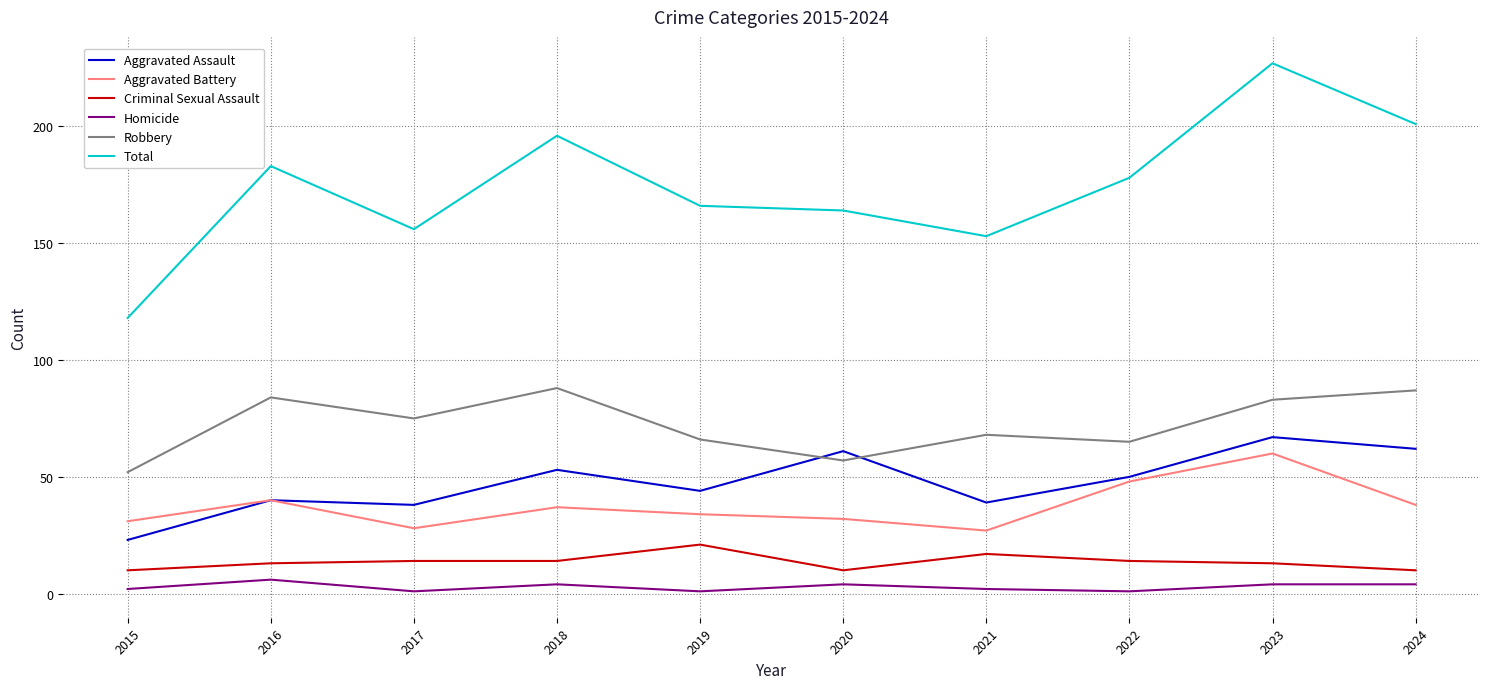

Between 2018 and 2022, which series saw the biggest shift?

Robbery